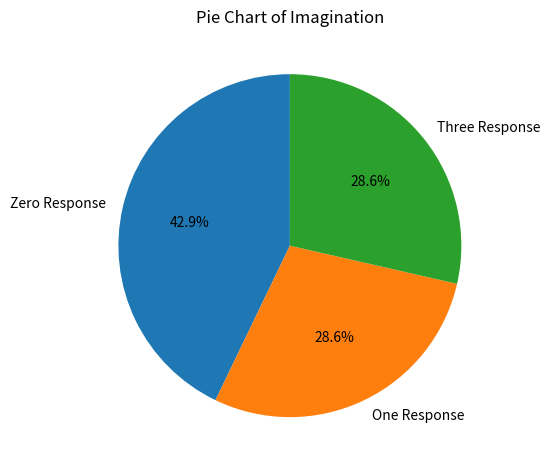

Which category has the biggest portion of the pie?

Zero Response